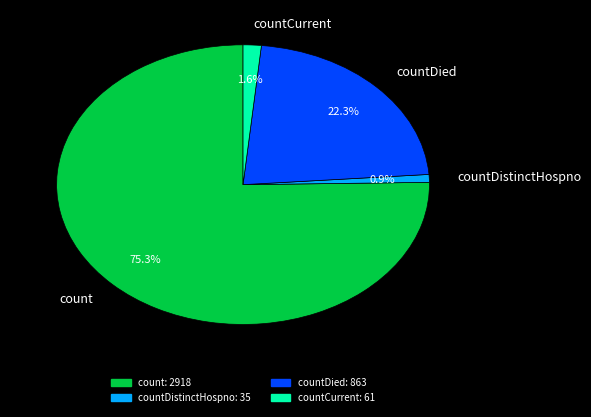

Which category accounts for the majority?

count